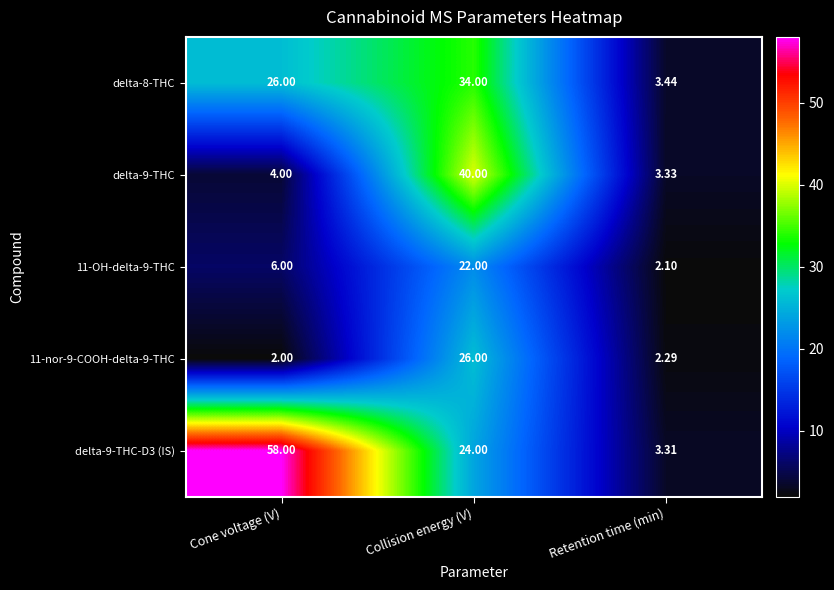

Which series has the largest total across all categories?

delta-9-THC-D3 (IS)